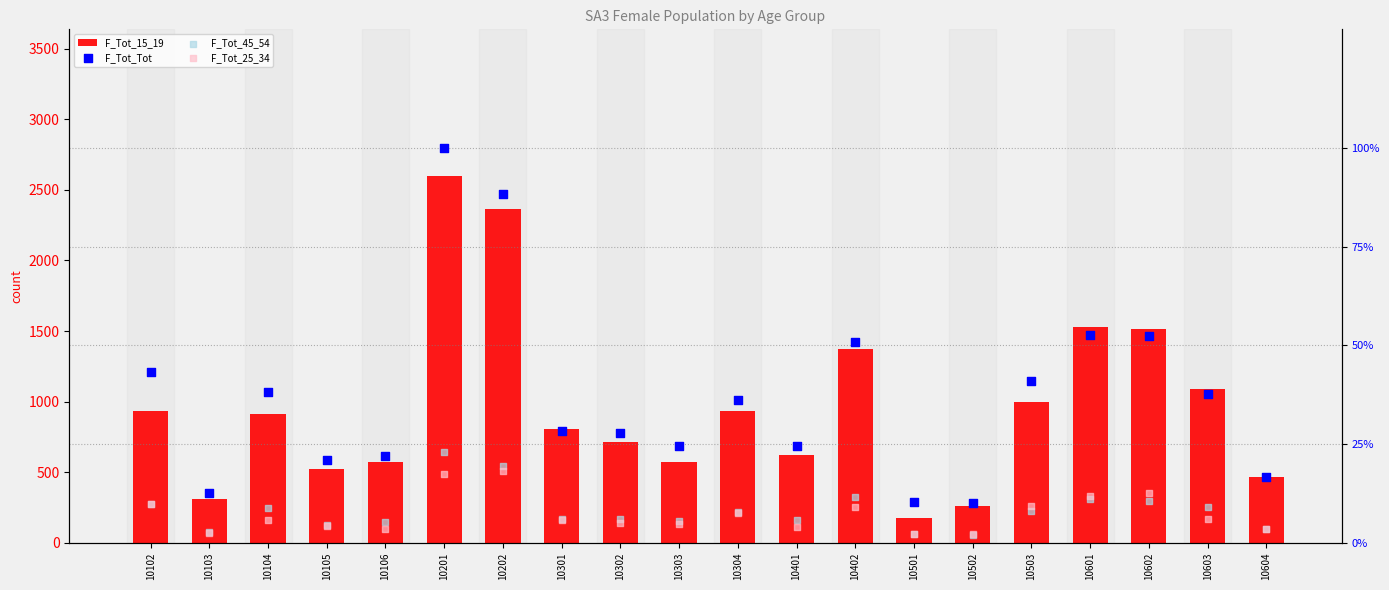

At which category is the sum across all series the highest?

10201